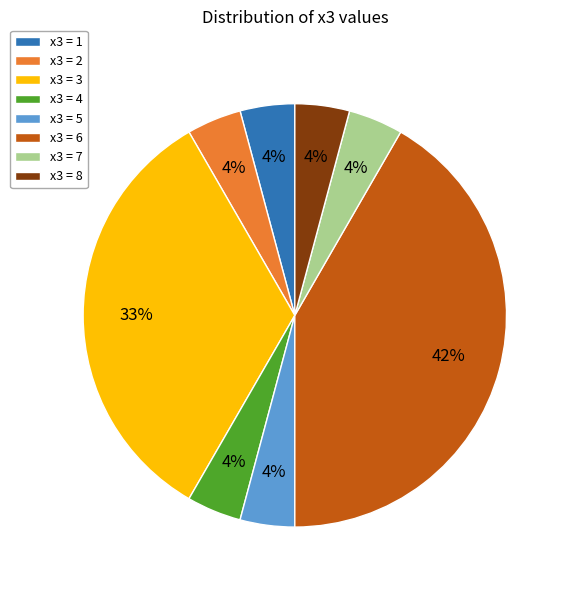

What percentage is the x3 = 2 slice, to the nearest percent?

4%